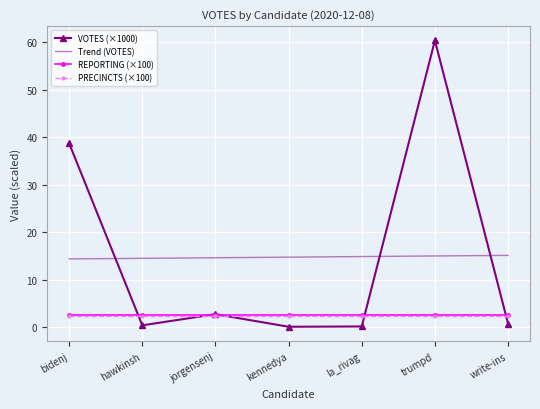

The value of PRECINCTS (×100) at hawkinsh is 2.4. True or false?

True